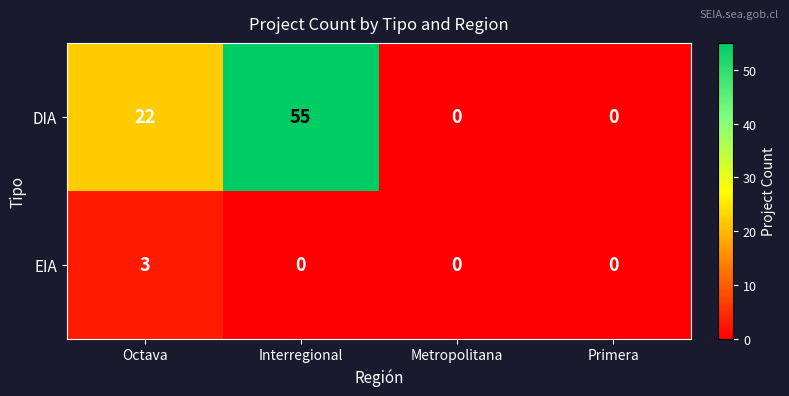

List the series in order of their peak value, lowest first.

EIA, DIA